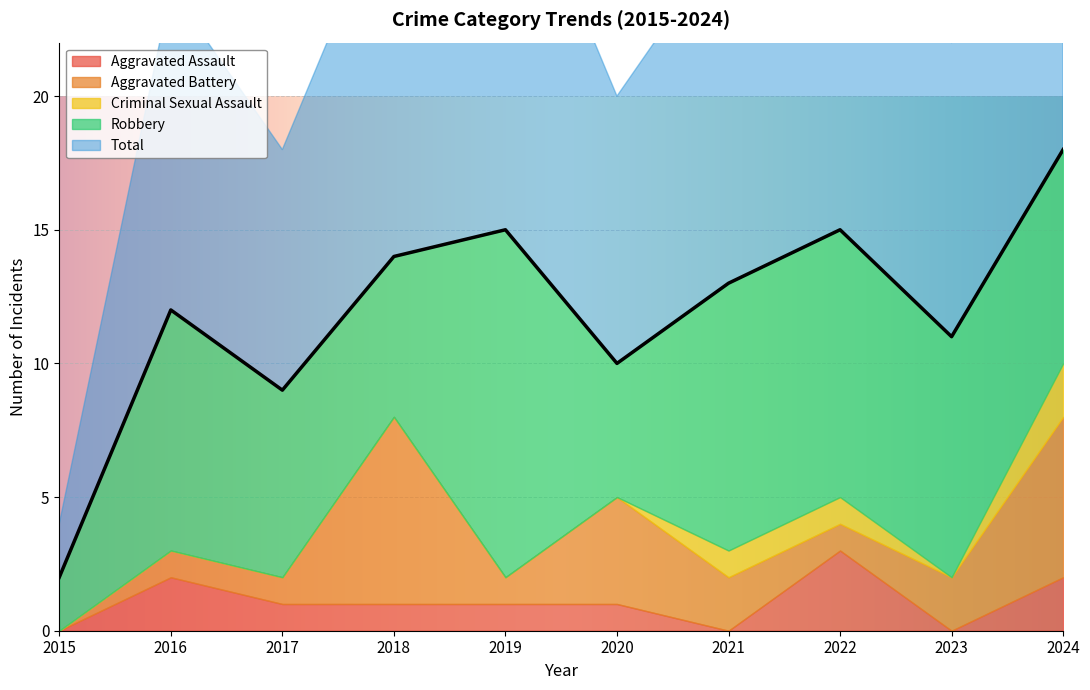

How many intersections are there between Aggravated Battery and Aggravated Assault?

2